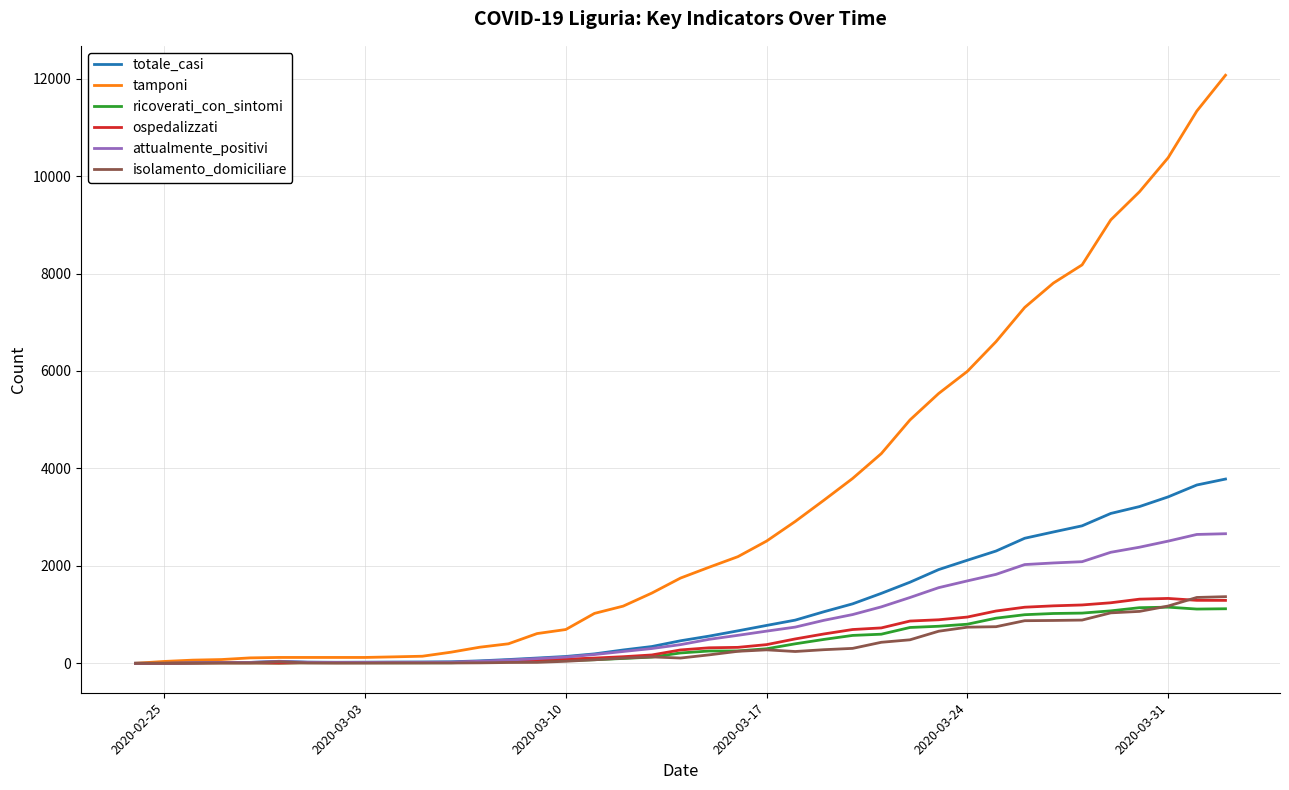

Which series has the largest total across all categories?

tamponi